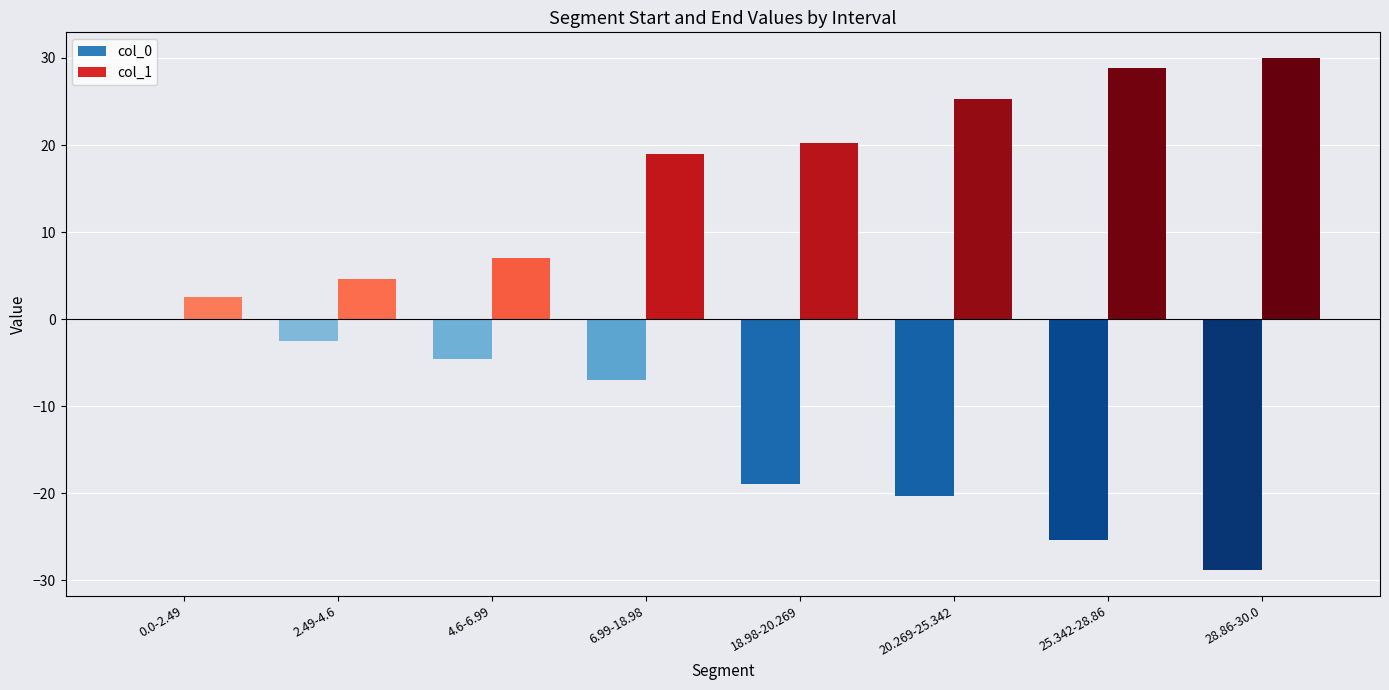

How many bars are there in each group?

2